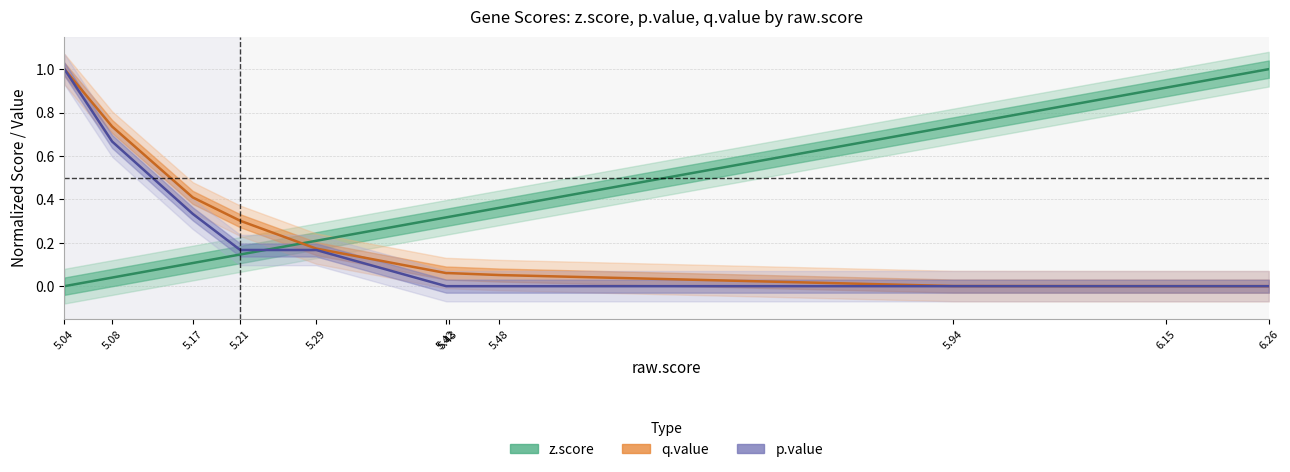

Which series has the largest range (max minus min)?

z.score